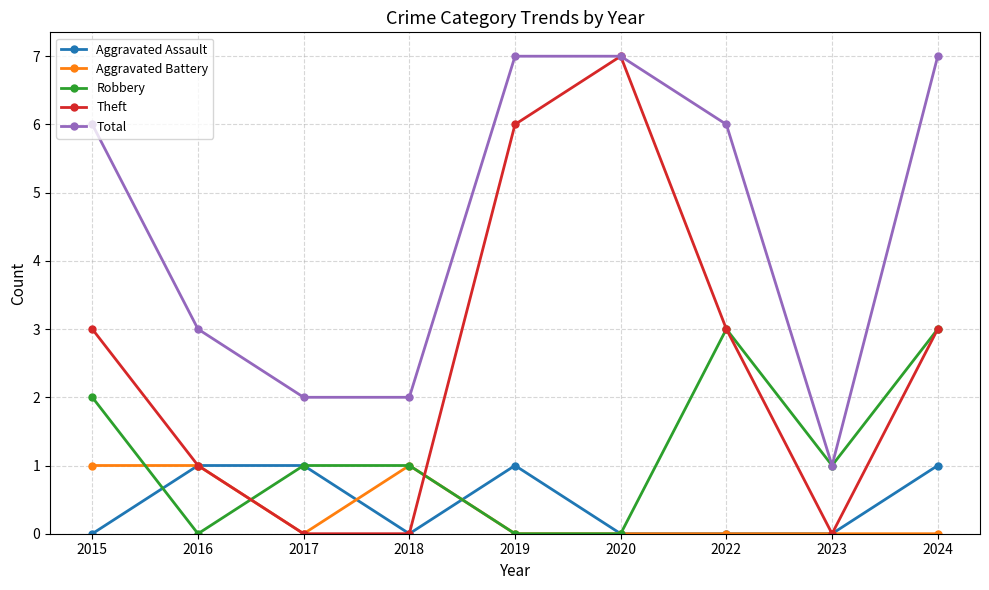

Reading left to right, what are all the values shown in this chart?

Aggravated Assault: 0	1	1	0	1	0	0	0	1
Aggravated Battery: 1	1	0	1	0	0	0	0	0
Robbery: 2	0	1	1	0	0	3	1	3
Theft: 3	1	0	0	6	7	3	0	3
Total: 6	3	2	2	7	7	6	1	7